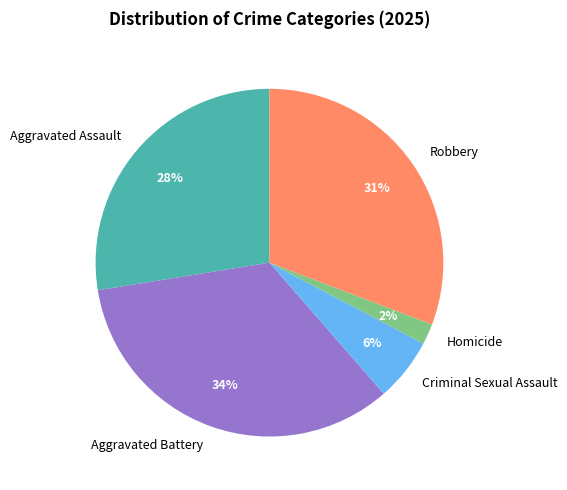

What is the ratio of the value at Aggravated Assault to the value at Criminal Sexual Assault?

4.7